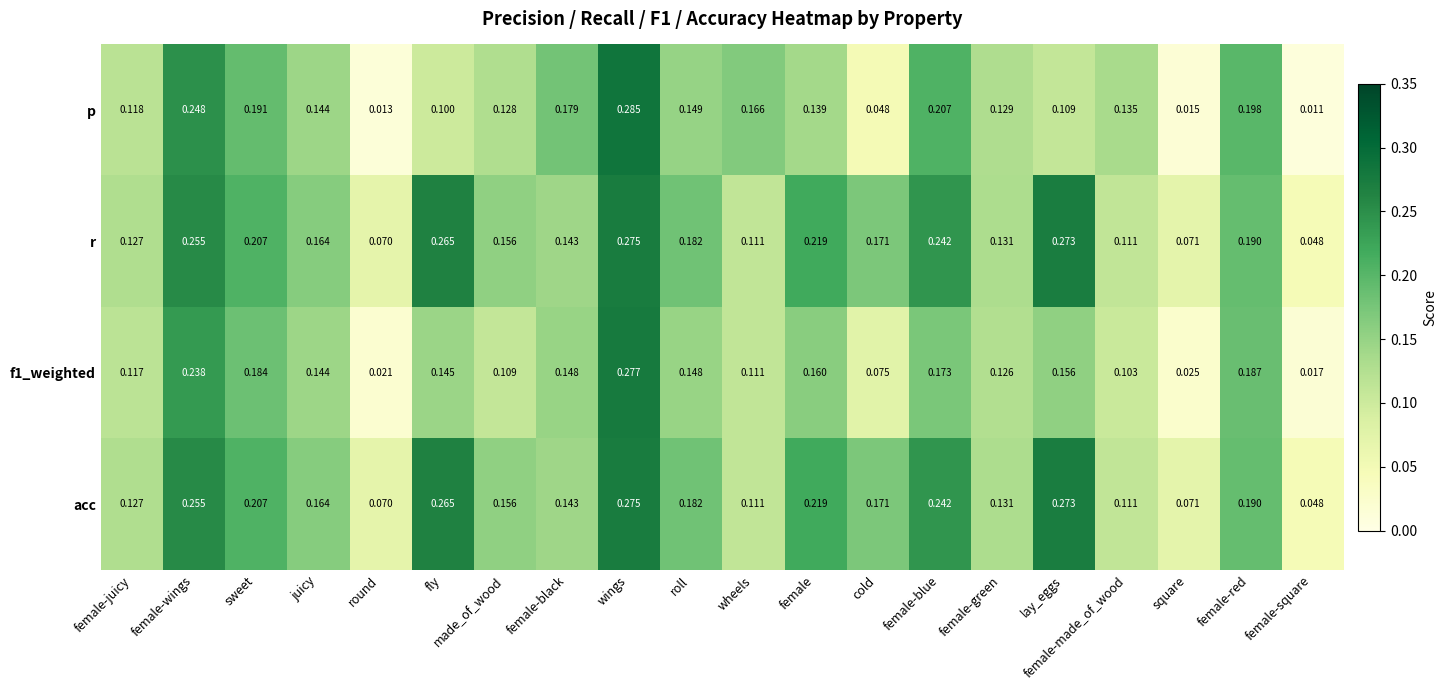

At which category is the sum across all series the highest?

wings